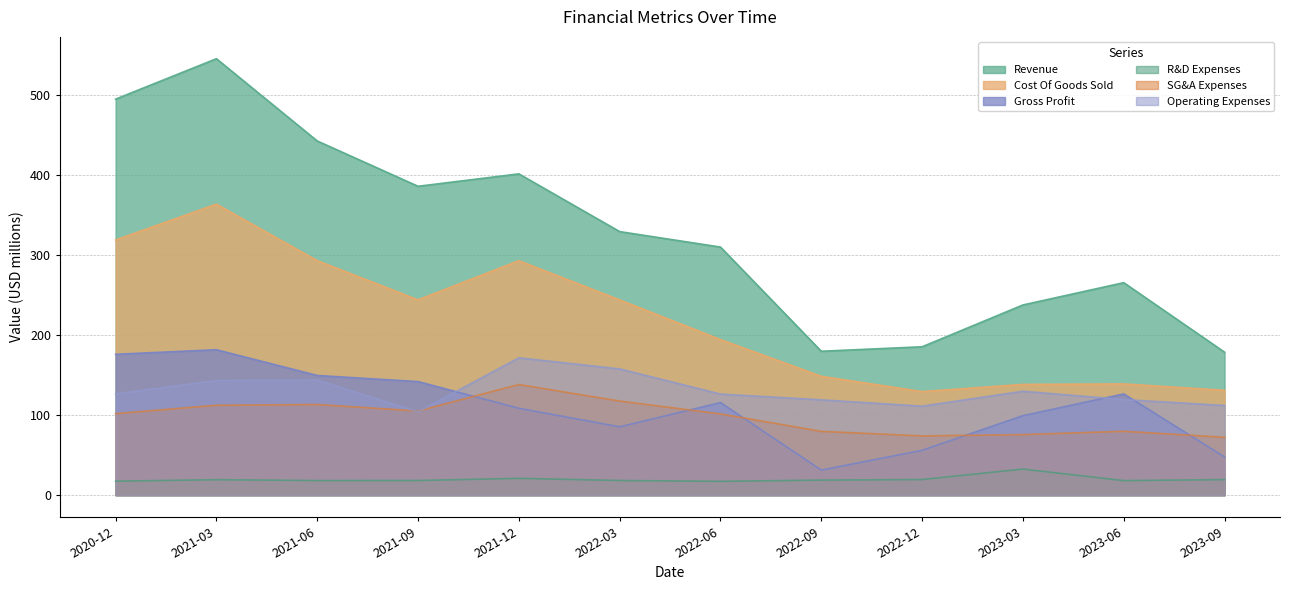

What is the total value across all series at 2021-03?

1365.2